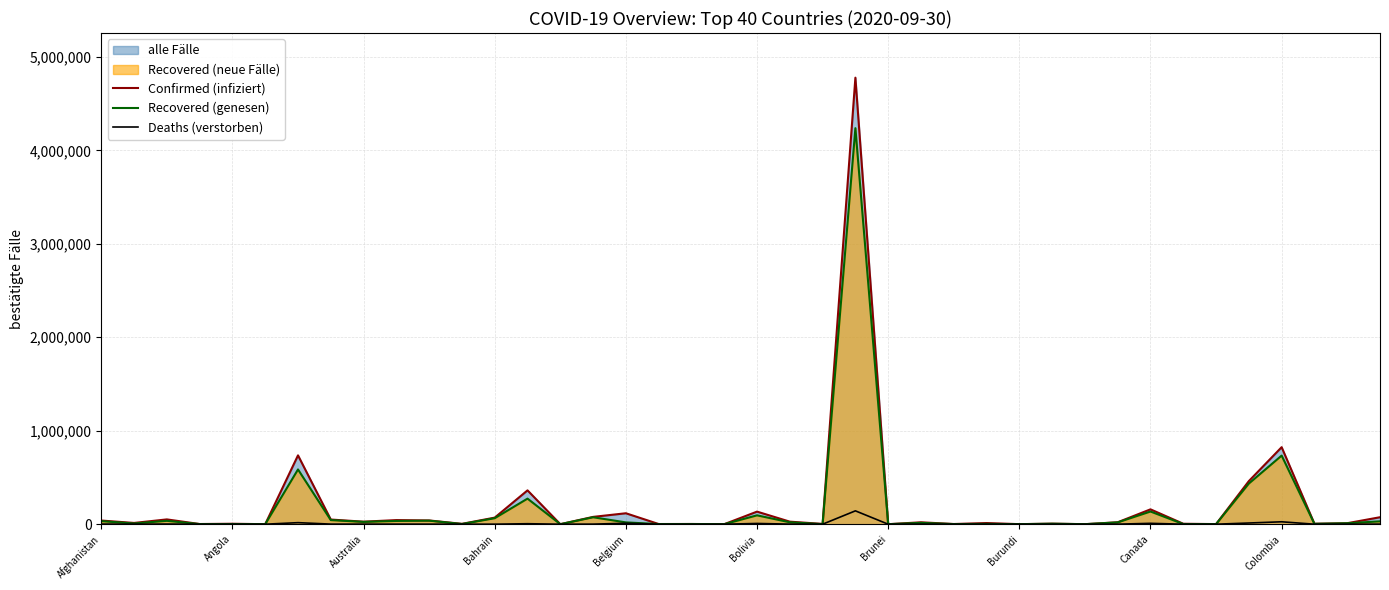

True or false: Deaths (verstorben) and Recovered (genesen) cross at least once.

False